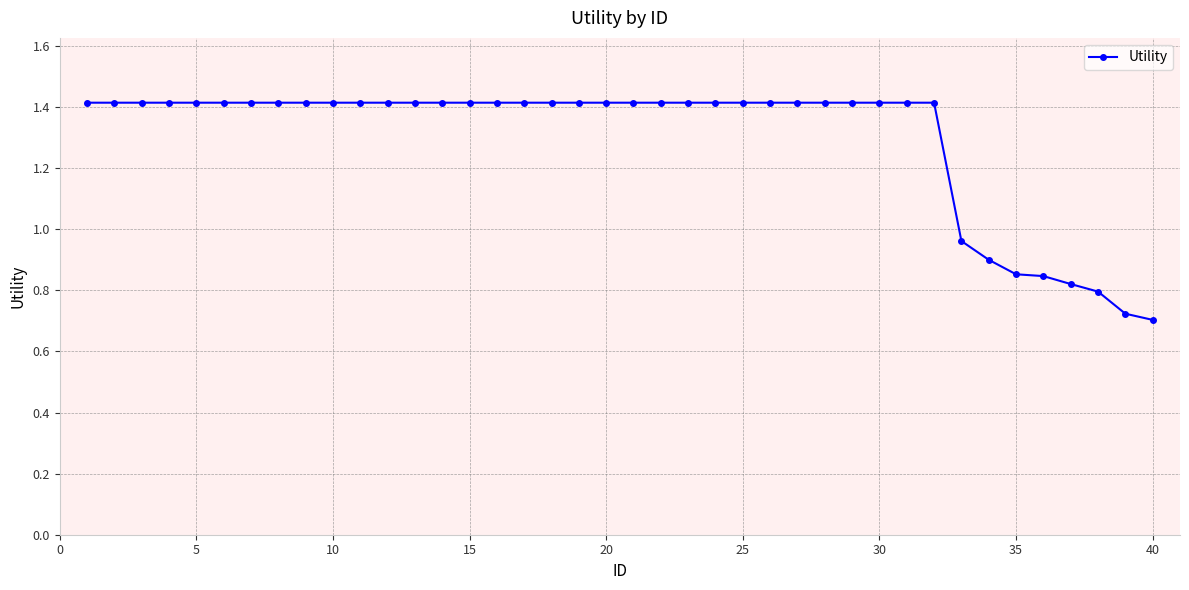

What is the sum of all values?

51.9